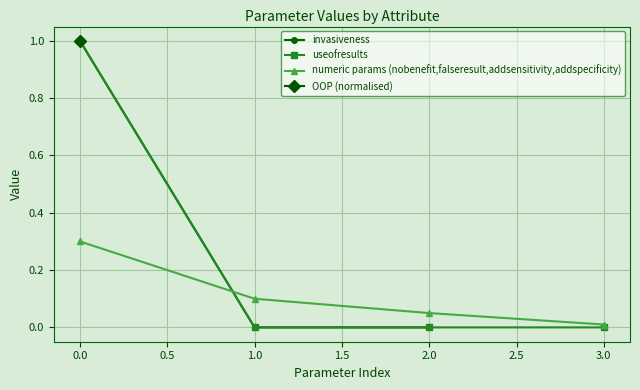

The value of blood at relapse is 0. True or false?

False